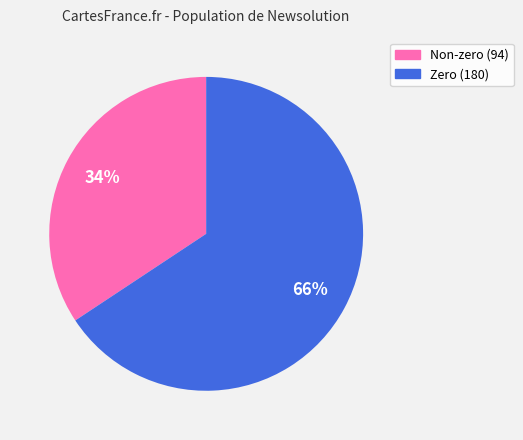

Is there a majority slice in this chart?

Yes